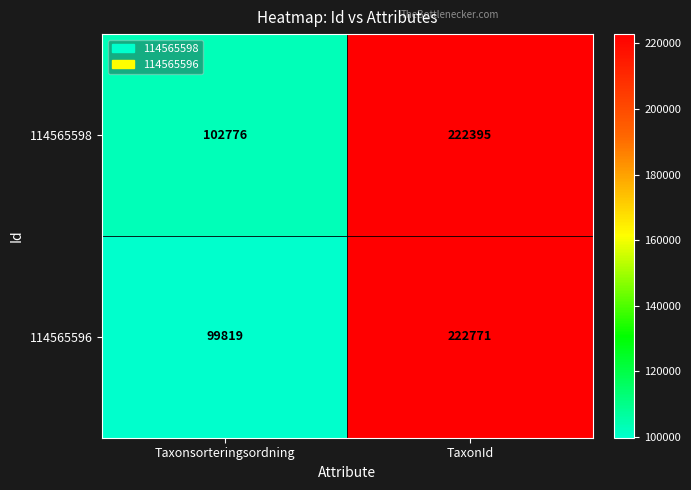

Where is 114565598 nearest to the value 162585?

Taxonsorteringsordning